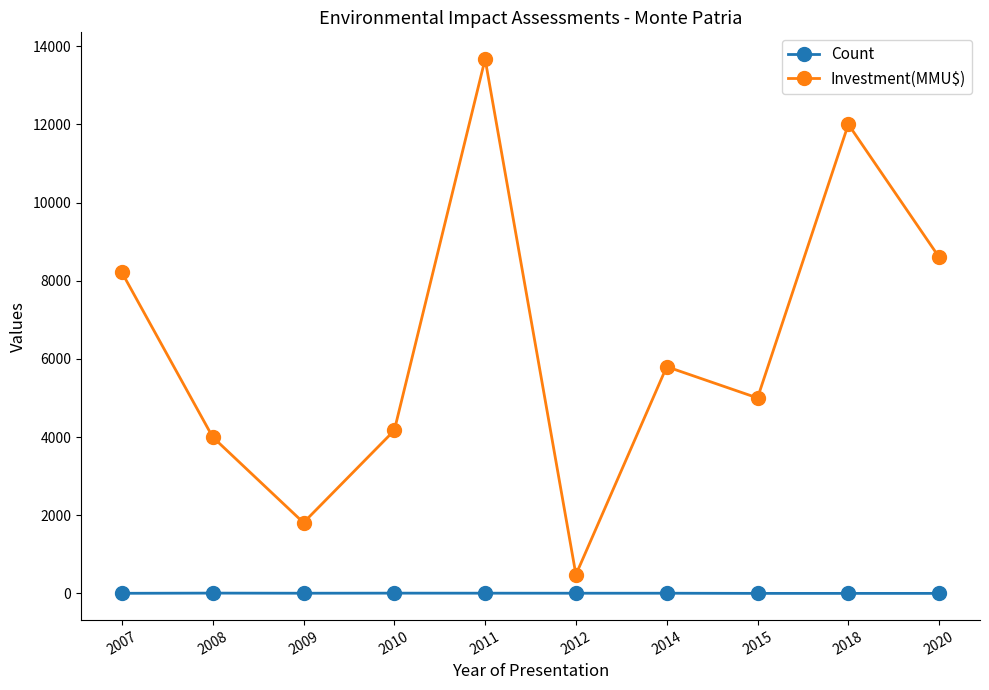

What is the difference between the Investment(MMU$) values at 2008 and 2009?

2190